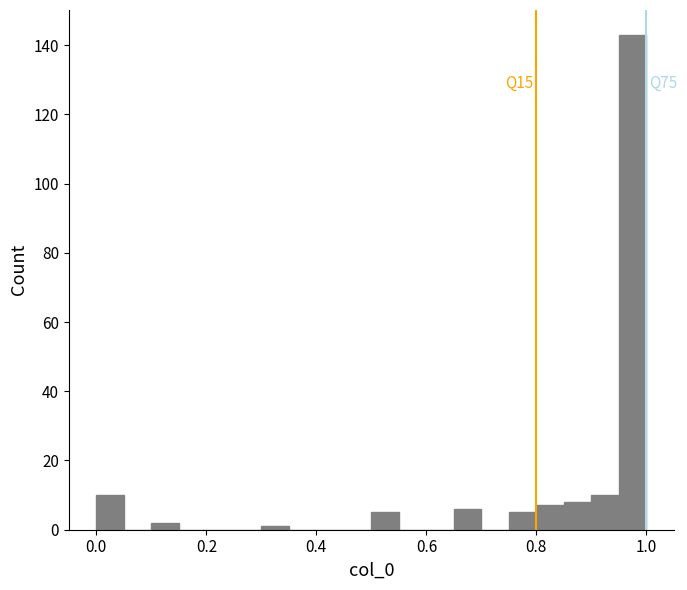

Around what value on the x-axis is the tallest bar? Give the approximate position of its centre, as read against the axis.

0.98